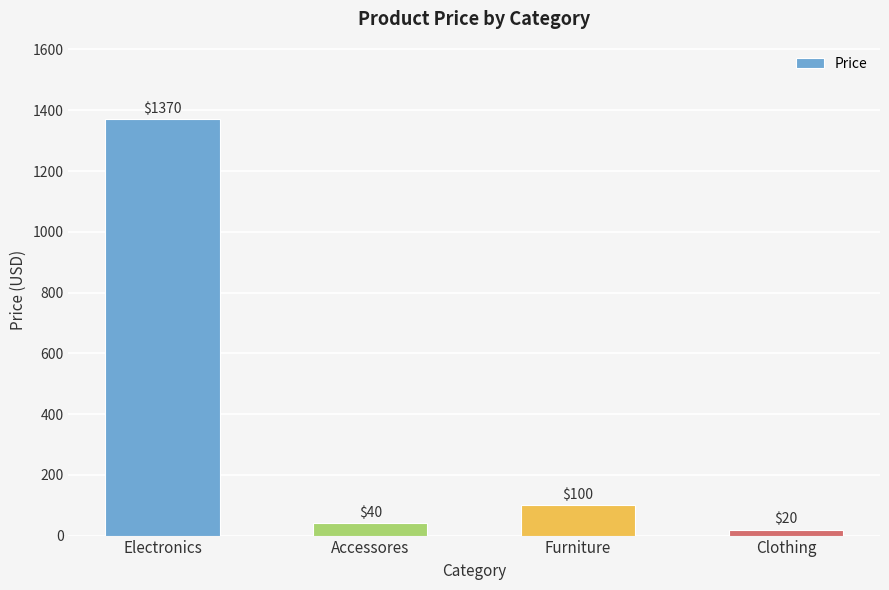

What is the sum of all values?

1530